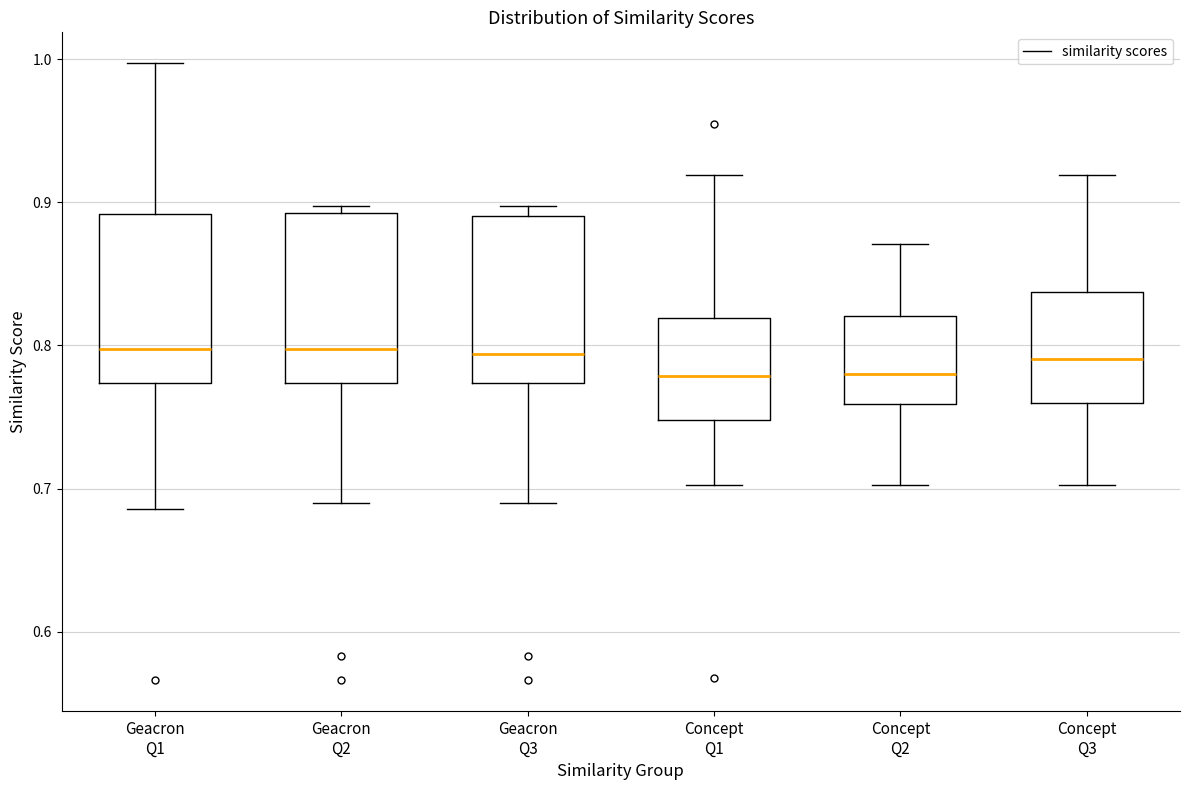

Where is the lower edge of the box for Geacron Q1 on the y-axis? The values are not printed on the chart, so give them approximately, as read against the axis.

0.77